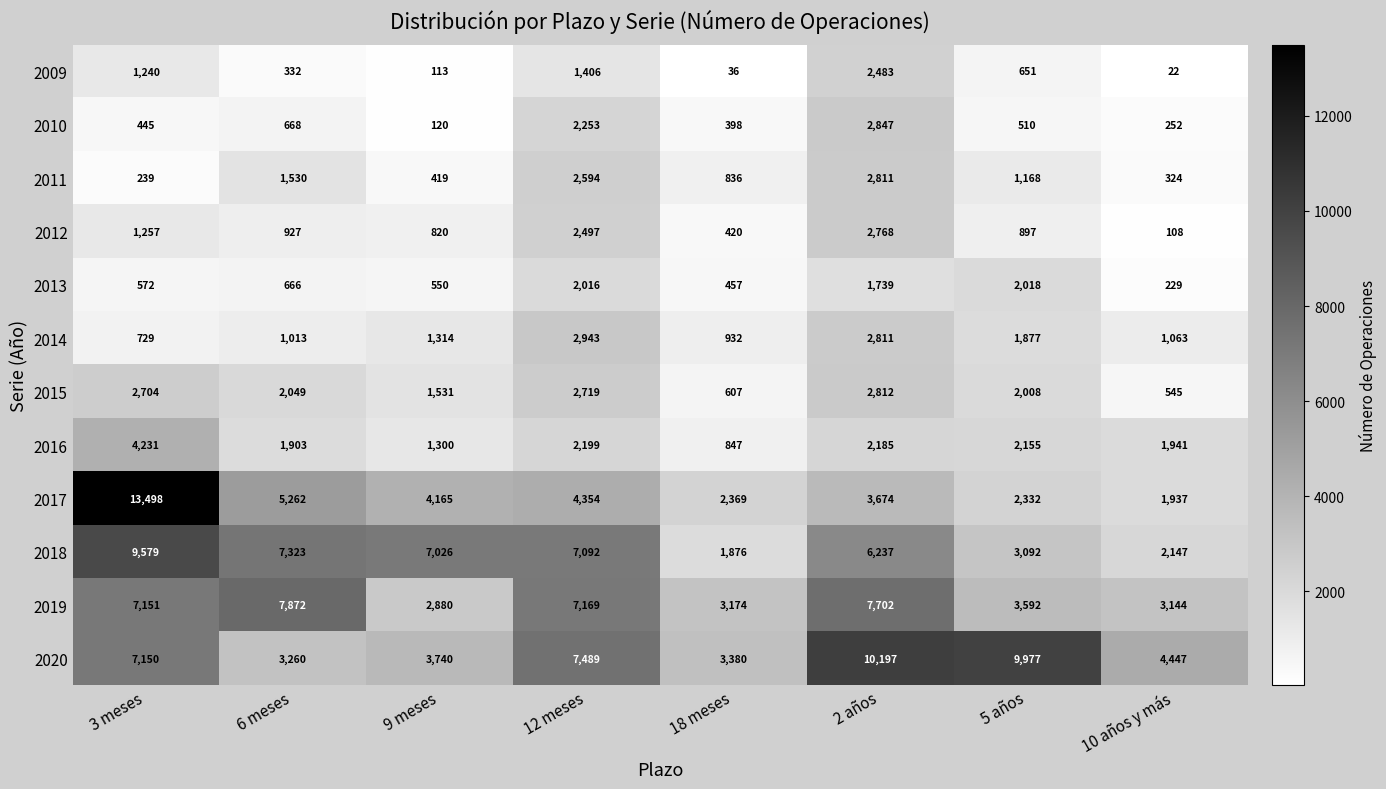

List the series in order of their peak value, lowest first.

2013, 2009, 2012, 2011, 2015, 2010, 2014, 2016, 2019, 2018, 2020, 2017